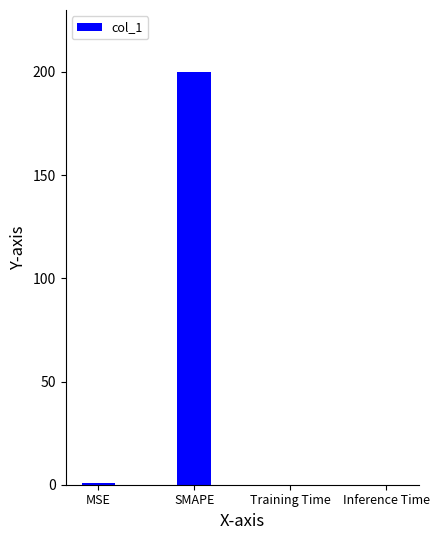

Which has a higher value, SMAPE or MSE?

SMAPE